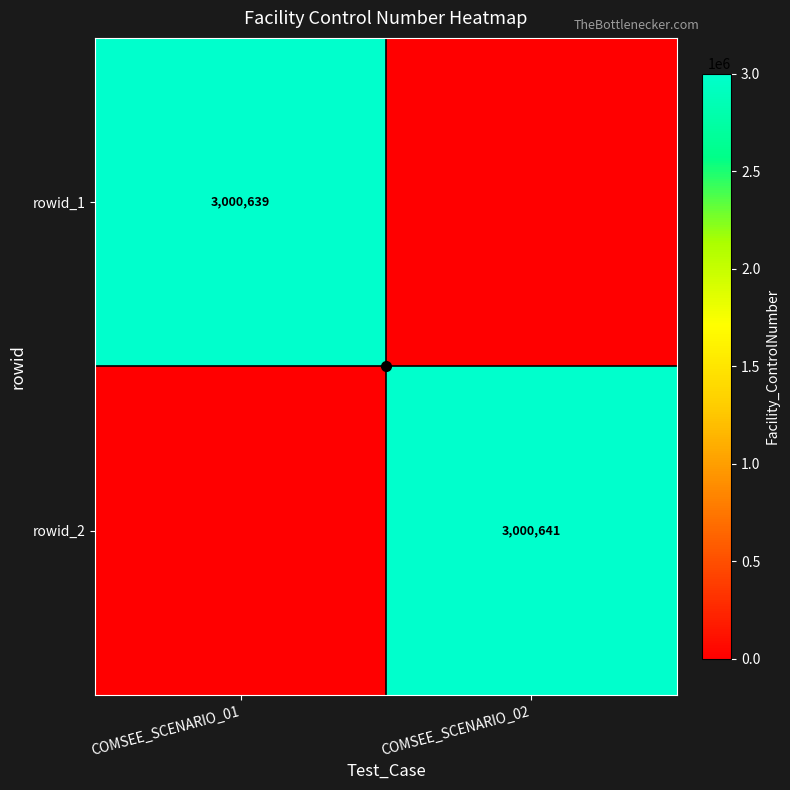

At how many categories does at least one series exceed 1956483?

2